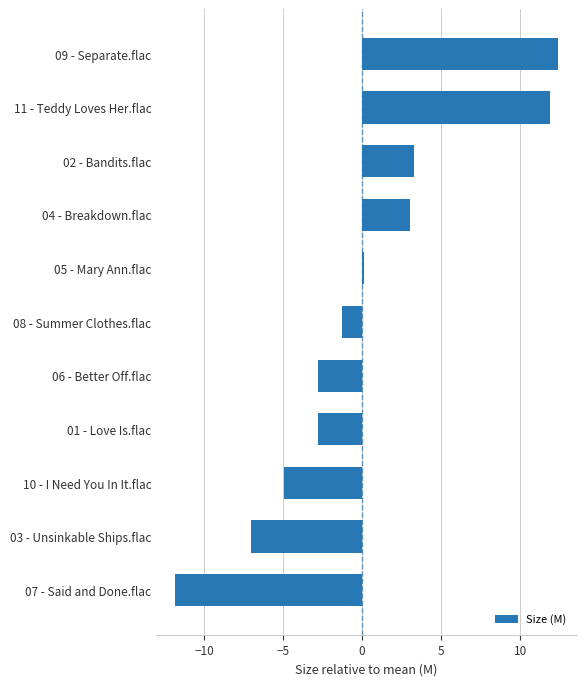

What is the maximum value shown in the chart?

12.4